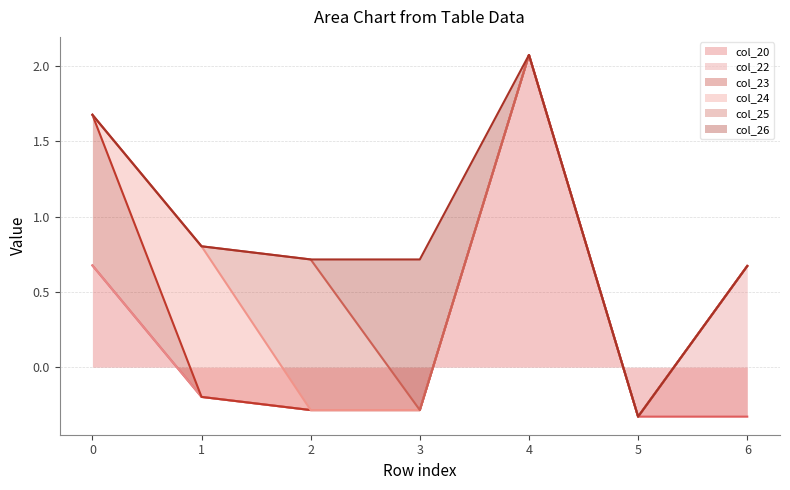

Rank the series at 4 from lowest to highest value.

col_22, col_23, col_24, col_25, col_26, col_20